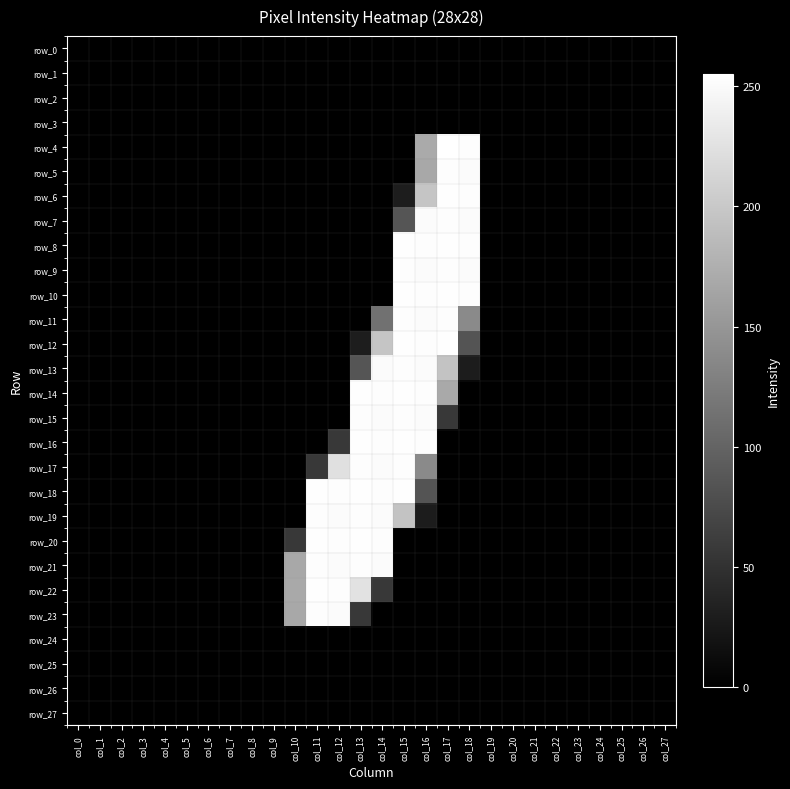

The row_6 series shows -85 at col_11. True or false?

False